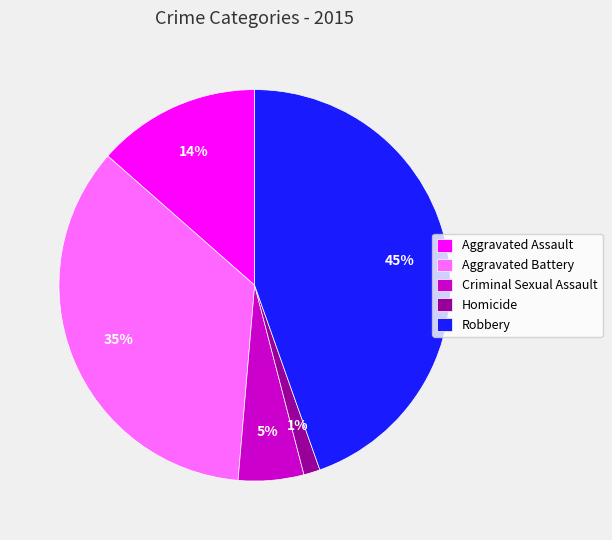

Does any single category account for the majority?

No